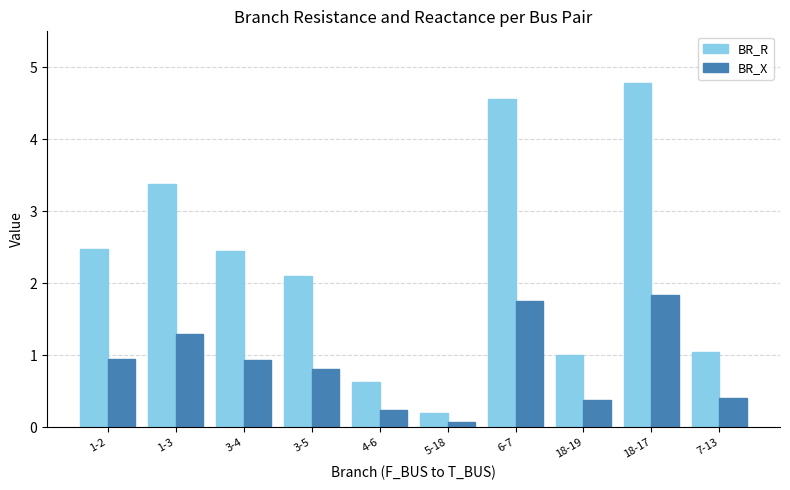

Which series has the largest total across all categories?

BR_R